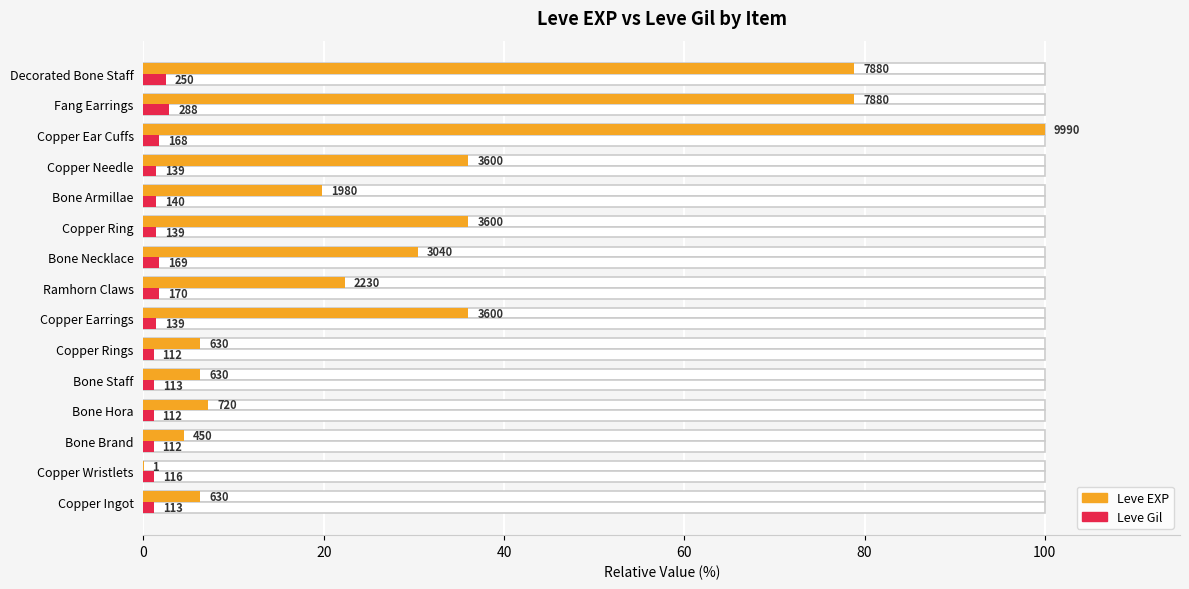

What position from the left is Bone Brand?

3